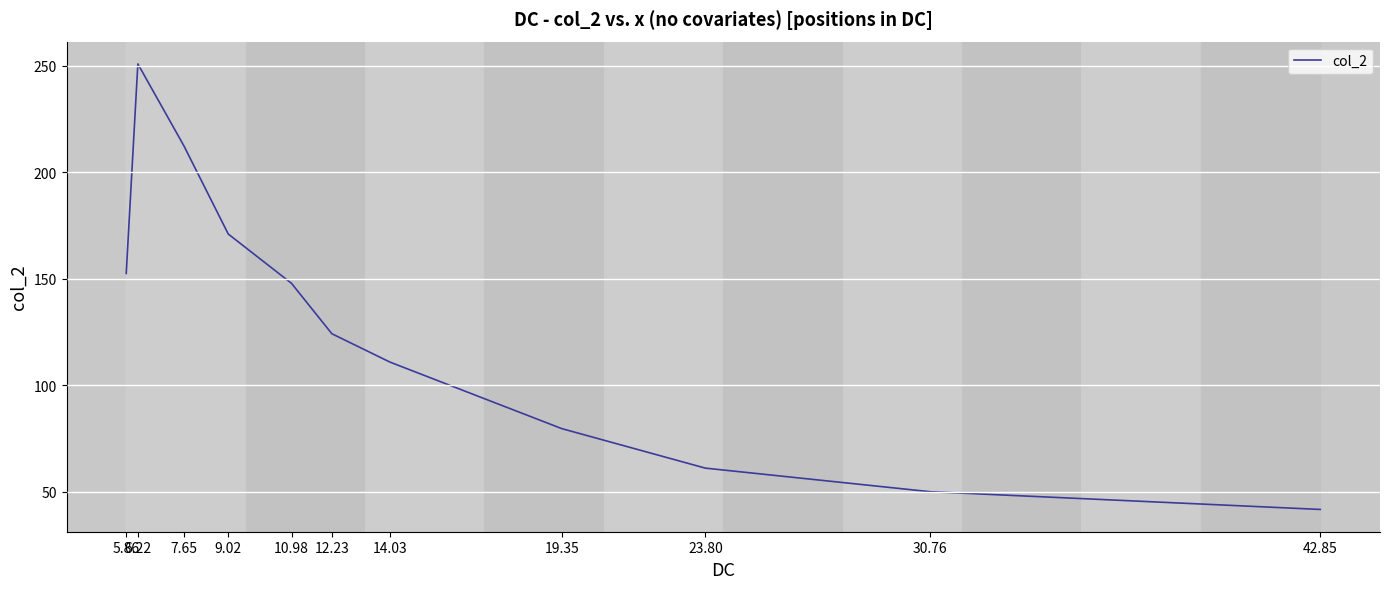

Approximately how many times larger is the value at 42.85 compared to 9.02?

0.2